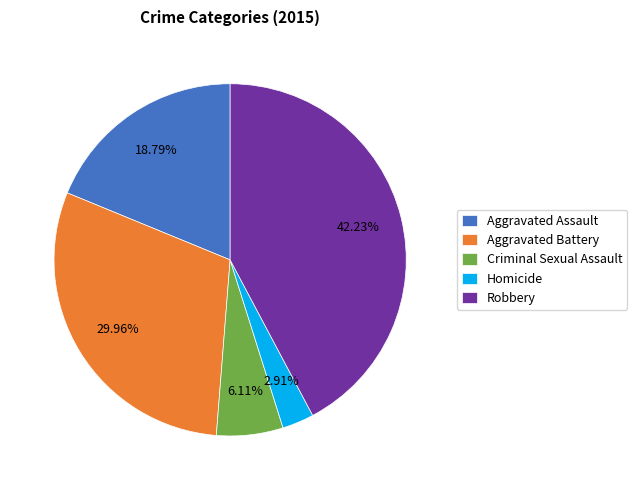

Which has a higher value, Robbery or Aggravated Battery?

Robbery